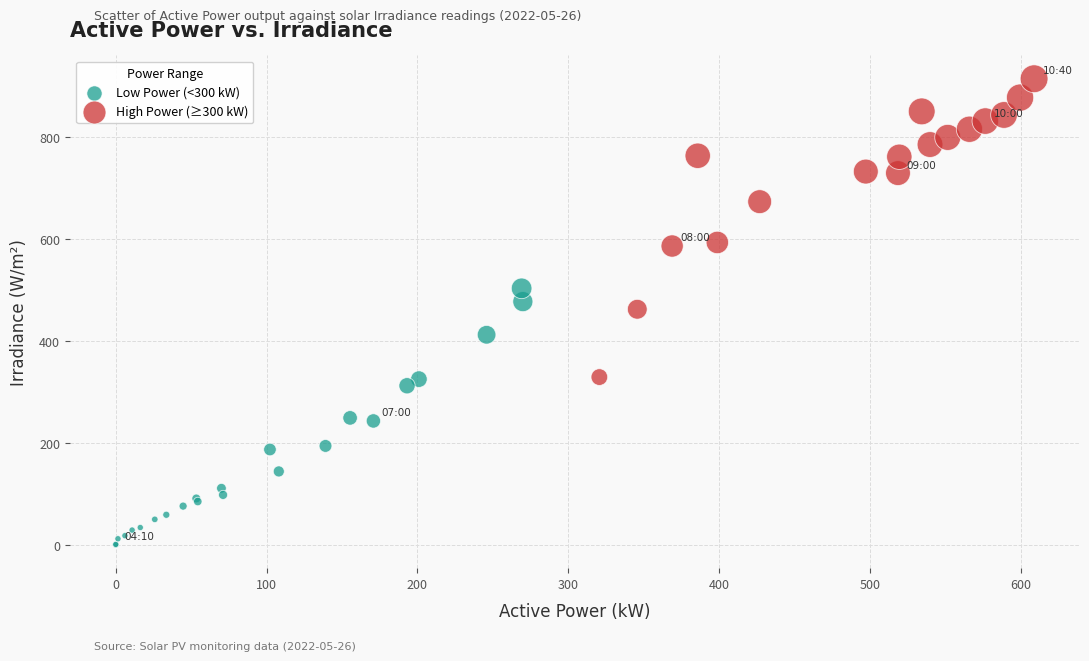

Which series contains the lowest Y value?

Low Power (<300 kW)